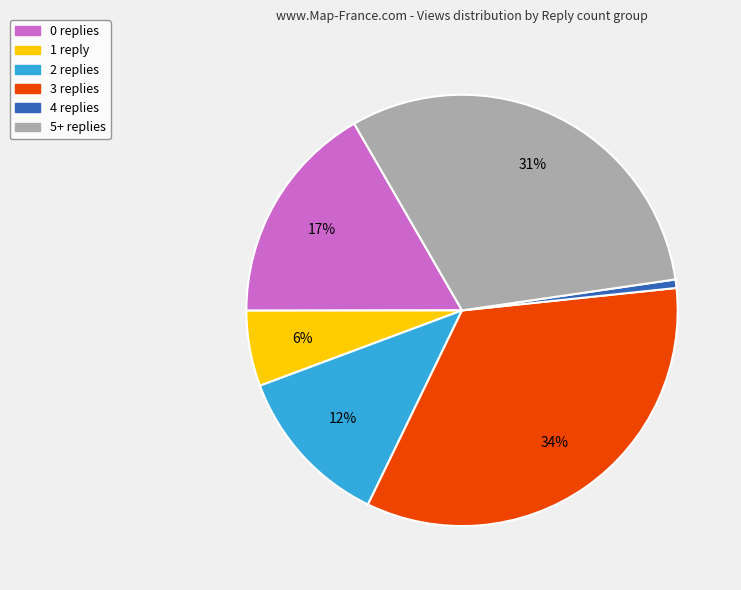

Is there any slice that represents more than half of the pie?

No